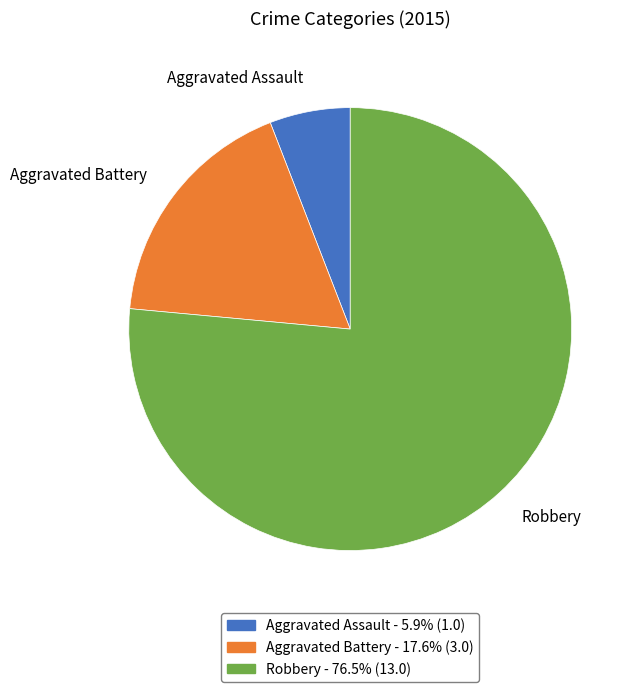

Which slice represents more than half of the pie?

Robbery